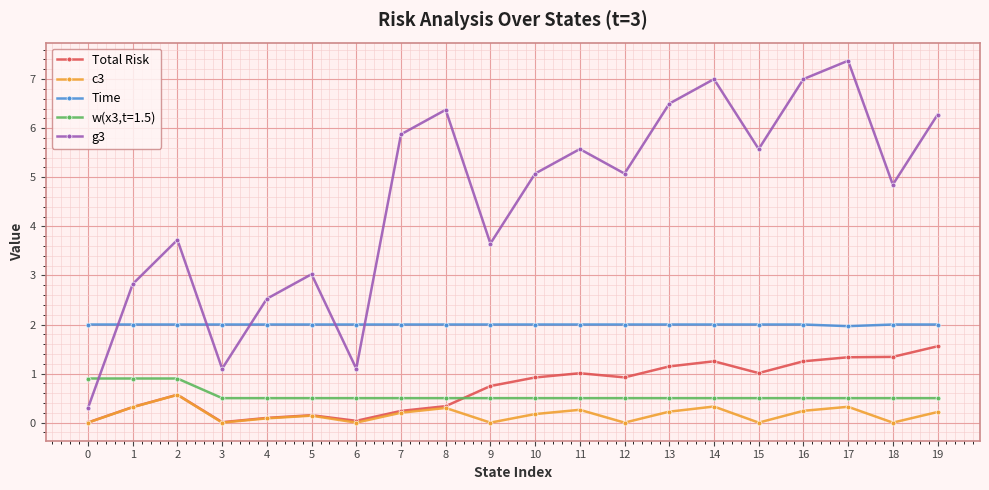

Count the number of categories in the chart.

20